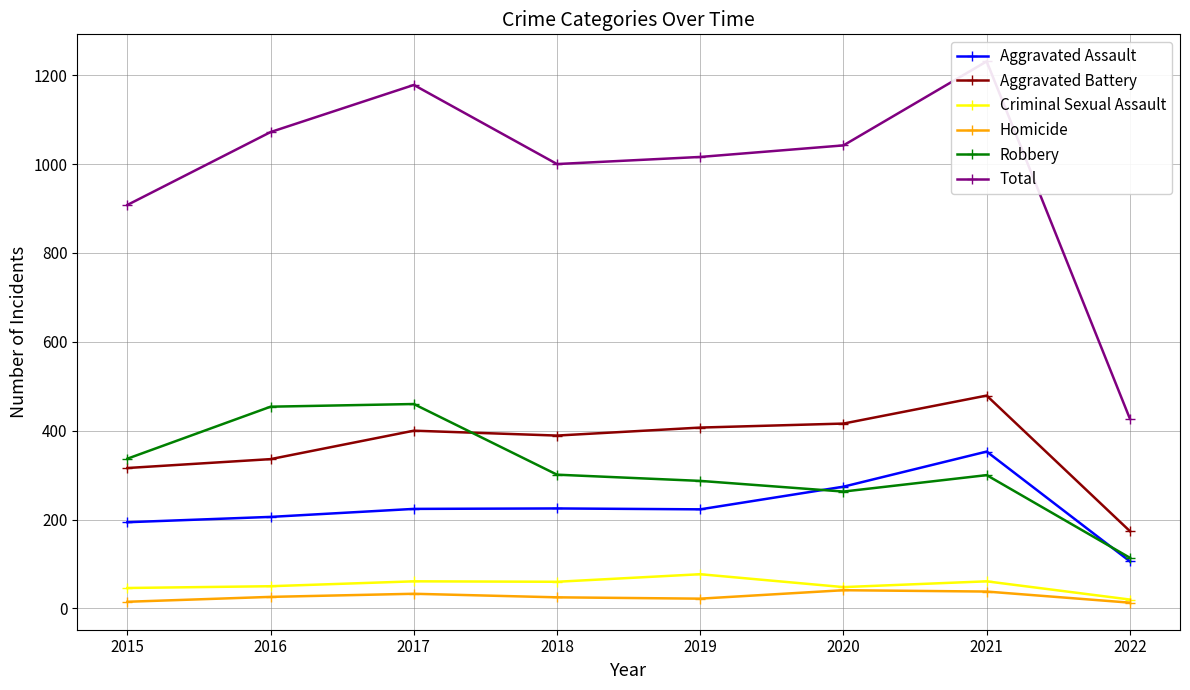

Which label corresponds to the largest value in the chart?

2021